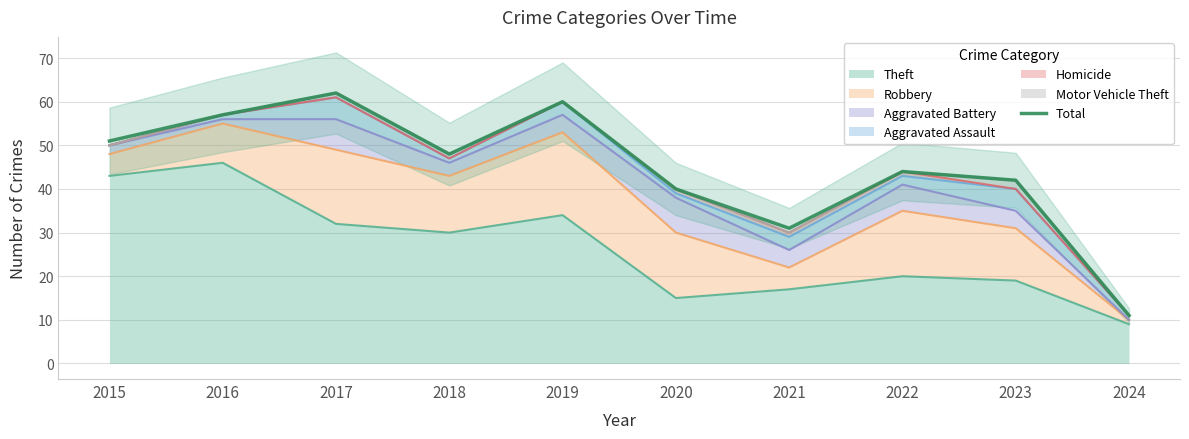

What value does the data have at 2024, to the nearest 5?

10